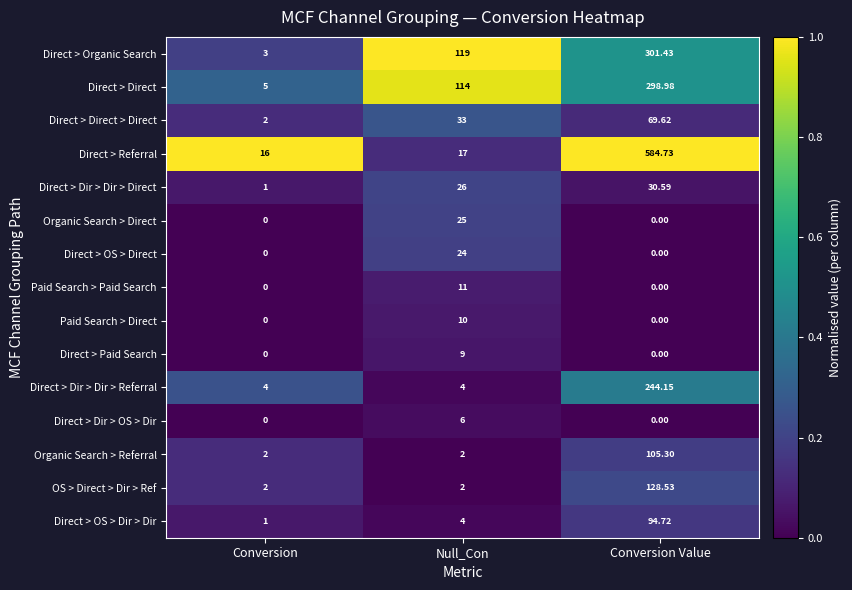

Which series changed the most between Conversion and Conversion Value?

Direct > Referral